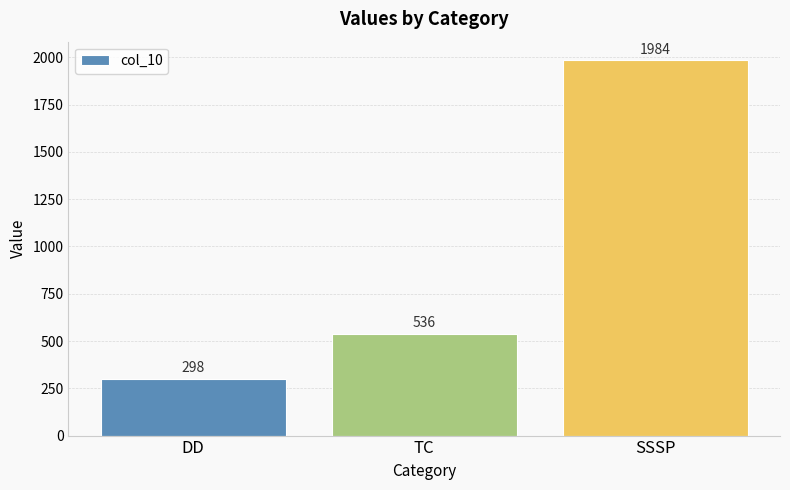

What is the approximate value at TC, to the nearest 100?

500